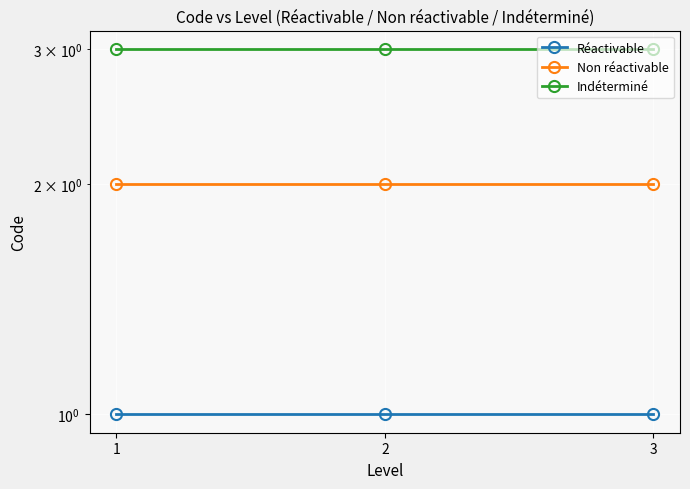

Does the chart display data point markers on the line(s)?

Yes